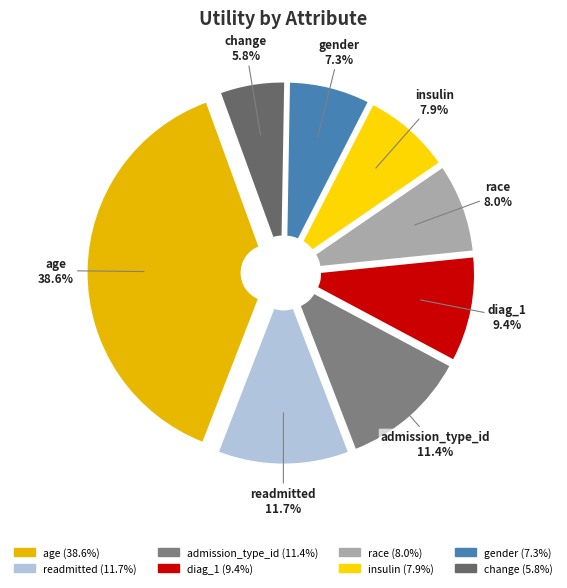

What is the largest slice in the pie chart?

age